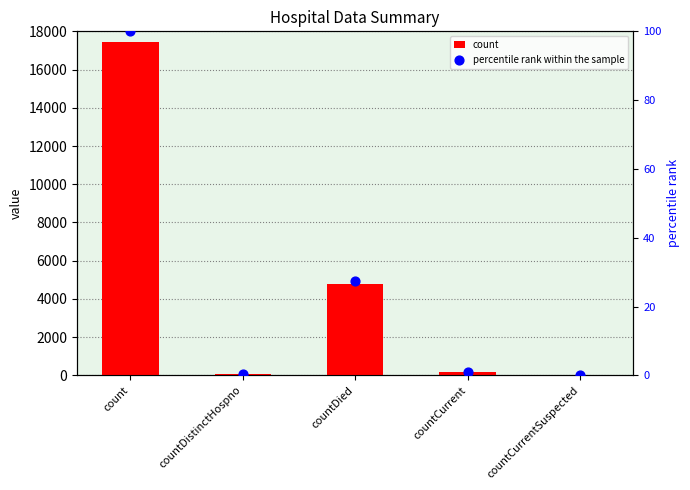

At how many categories does at least one series exceed 846?

2